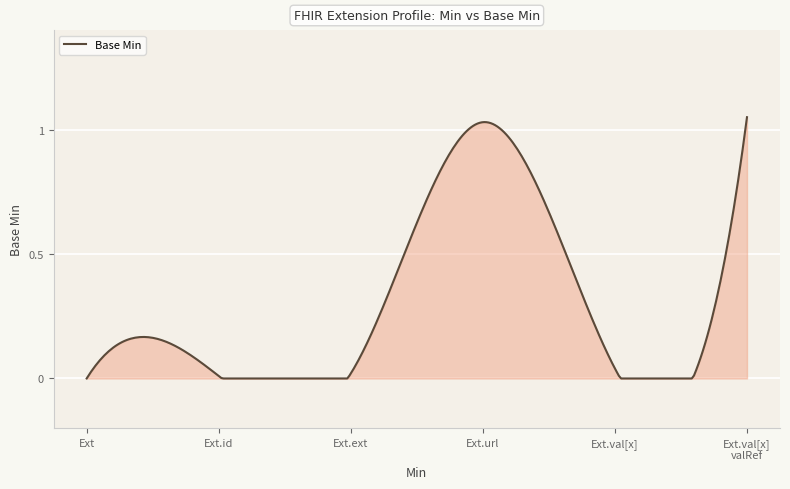

Which category has the highest value across all series?

Ext.val[x]
valRef